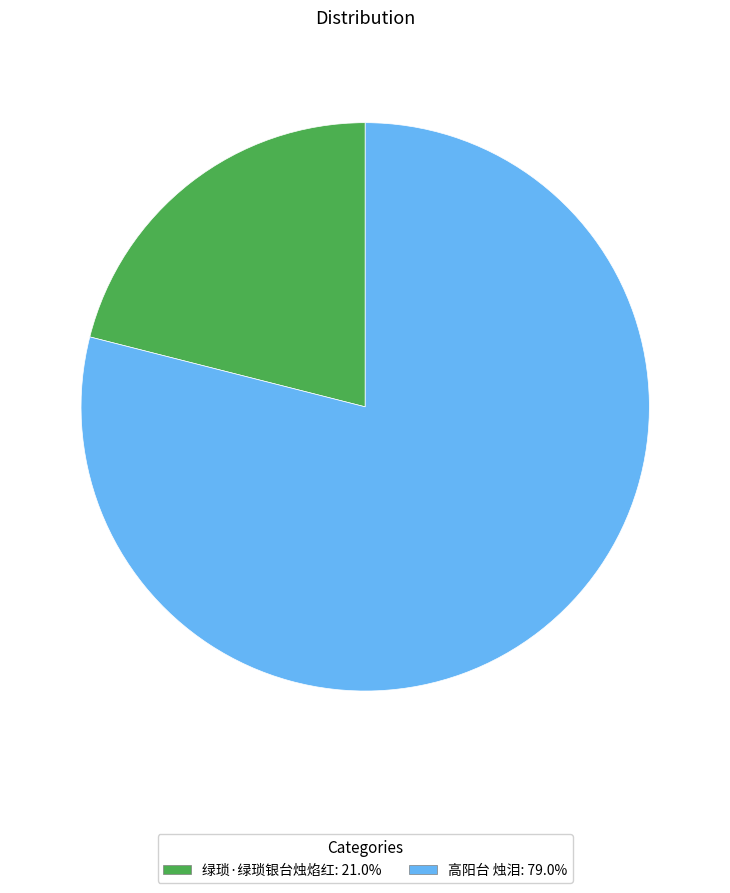

The 绿琐·绿琐银台烛焰红 slice represents 8% of the pie. True or false?

False